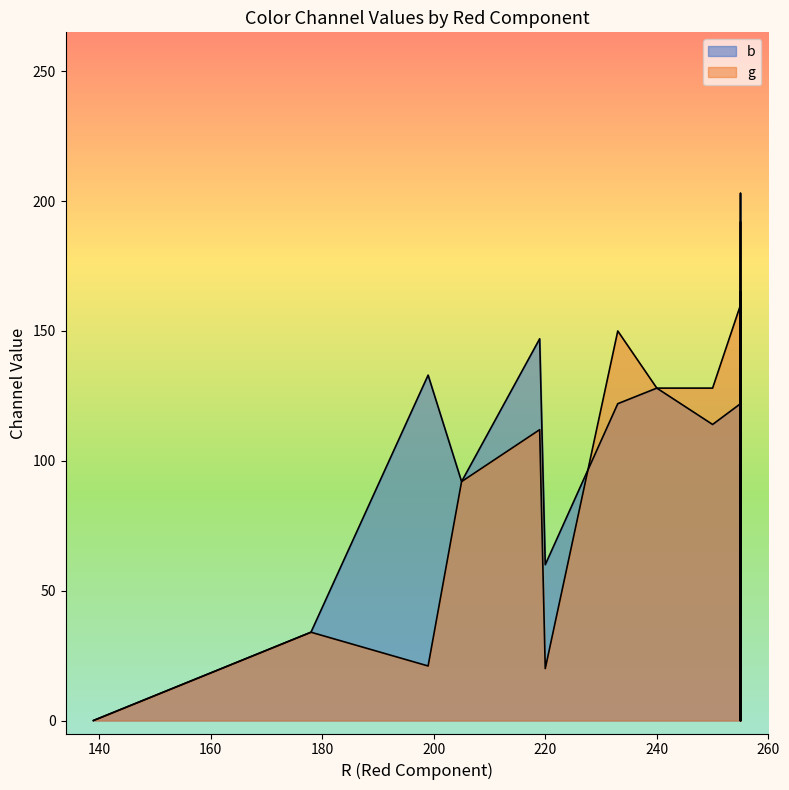

Rank the categories by b value from lowest to highest.

255, 139, 255, 255, 255, 178, 220, 255, 255, 205, 250, 233, 255, 255, 240, 199, 255, 219, 255, 255, 255